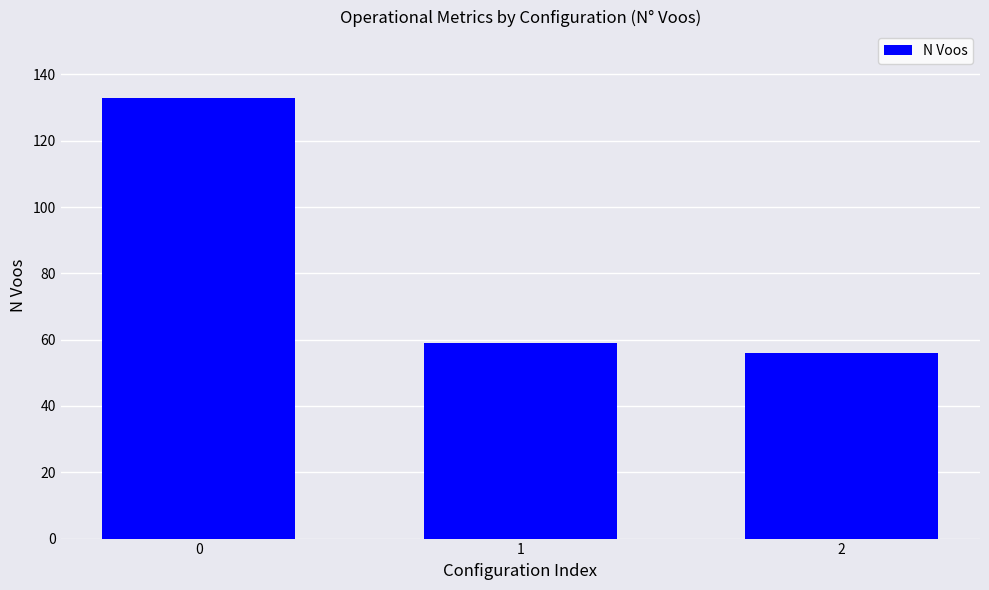

Count the number of data series in this chart.

1